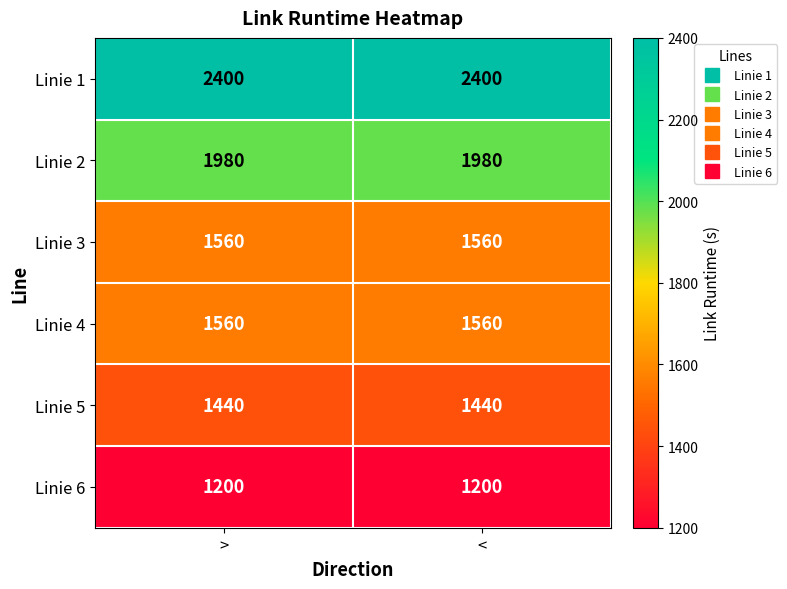

What is the difference between the highest and lowest values at >?

1200